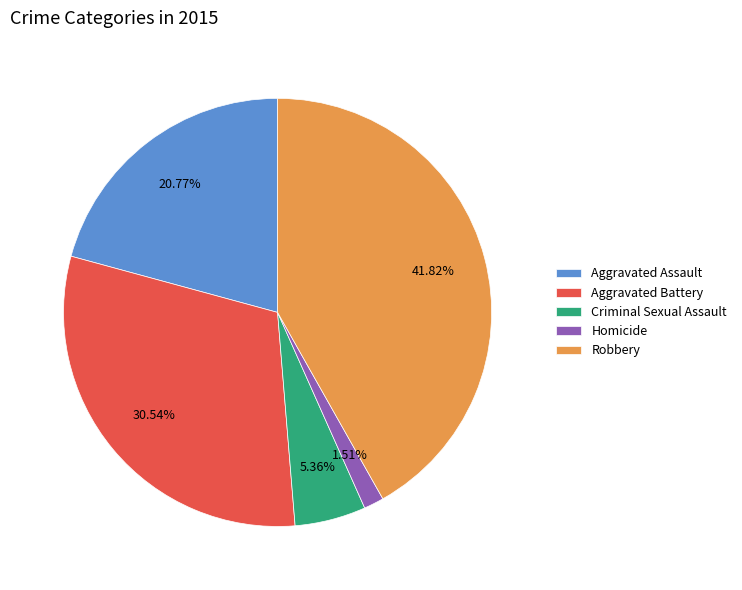

To the nearest percent, what is the average slice percentage?

20%